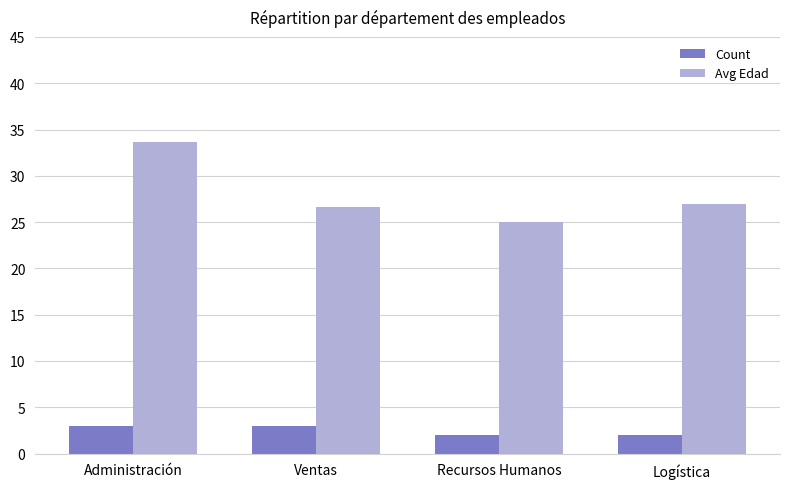

What value does the Avg Edad series have at Ventas?

26.7